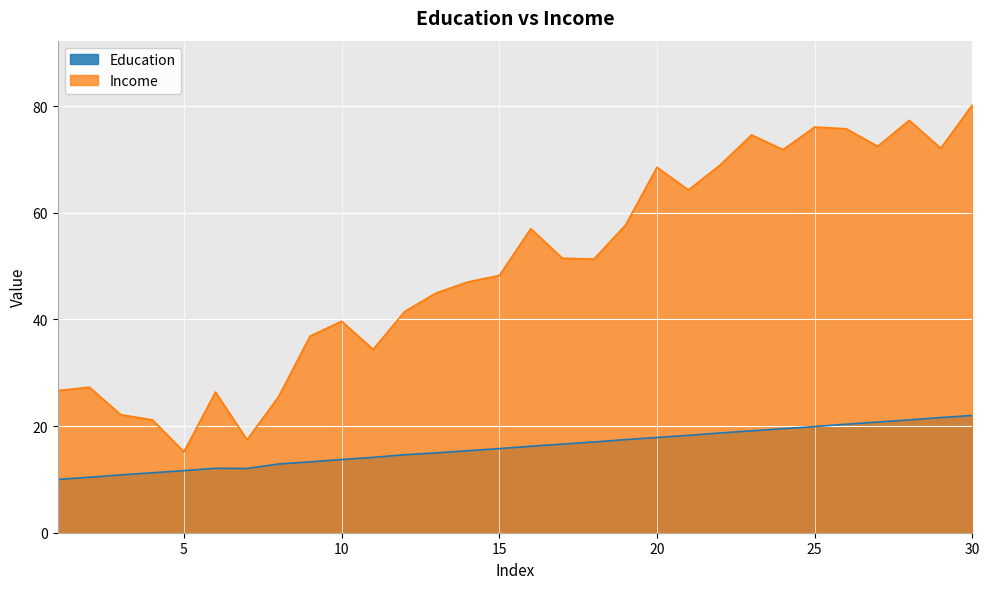

What is the difference between the second highest and second lowest values in the Education series?

11.2